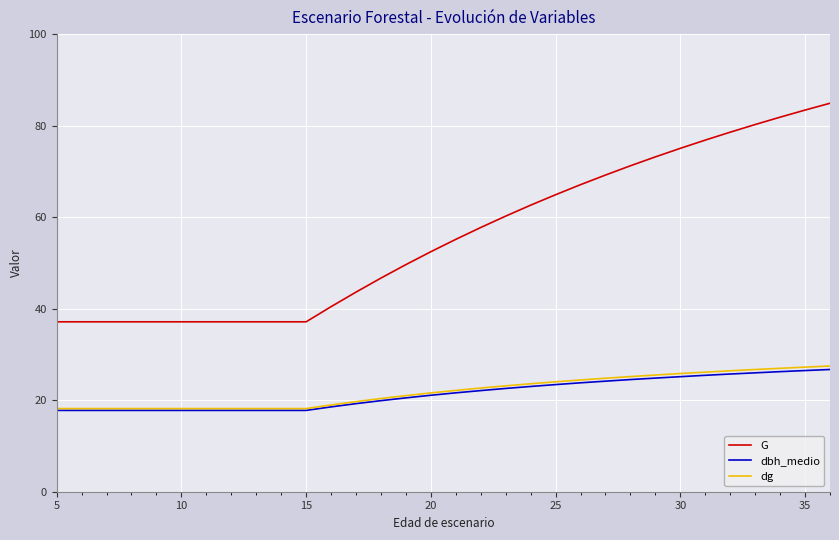

Which series has the widest spread of values?

G